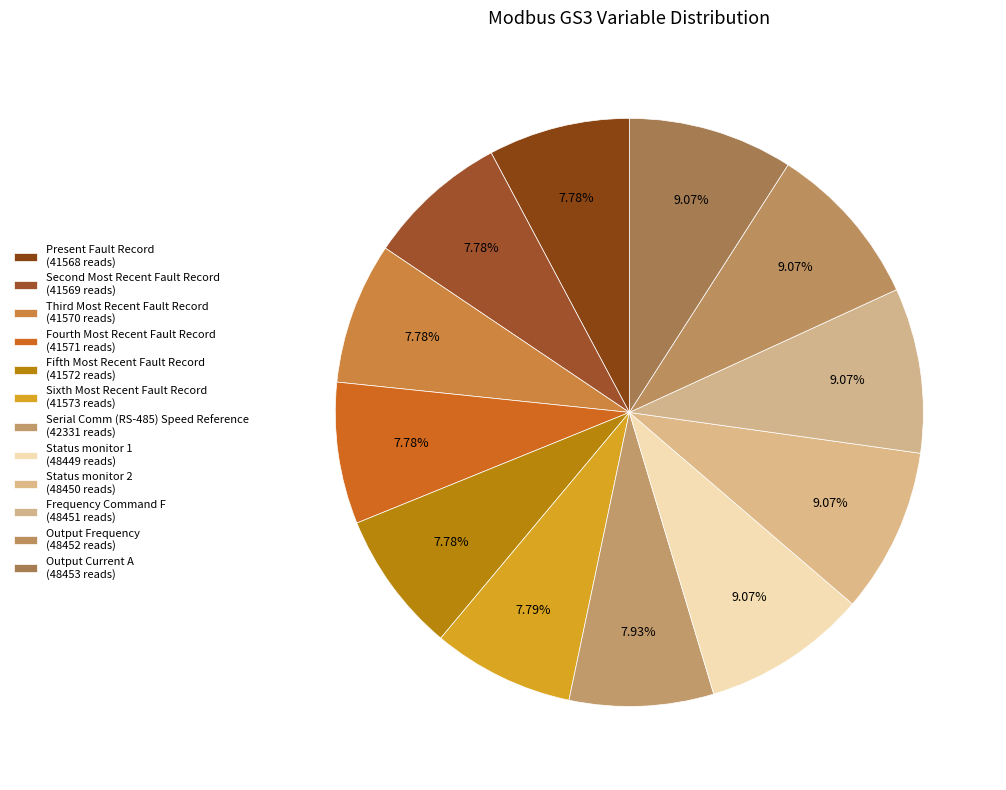

What is the total percentage of Fifth Most Recent Fault Record and Output Frequency?

16.9%